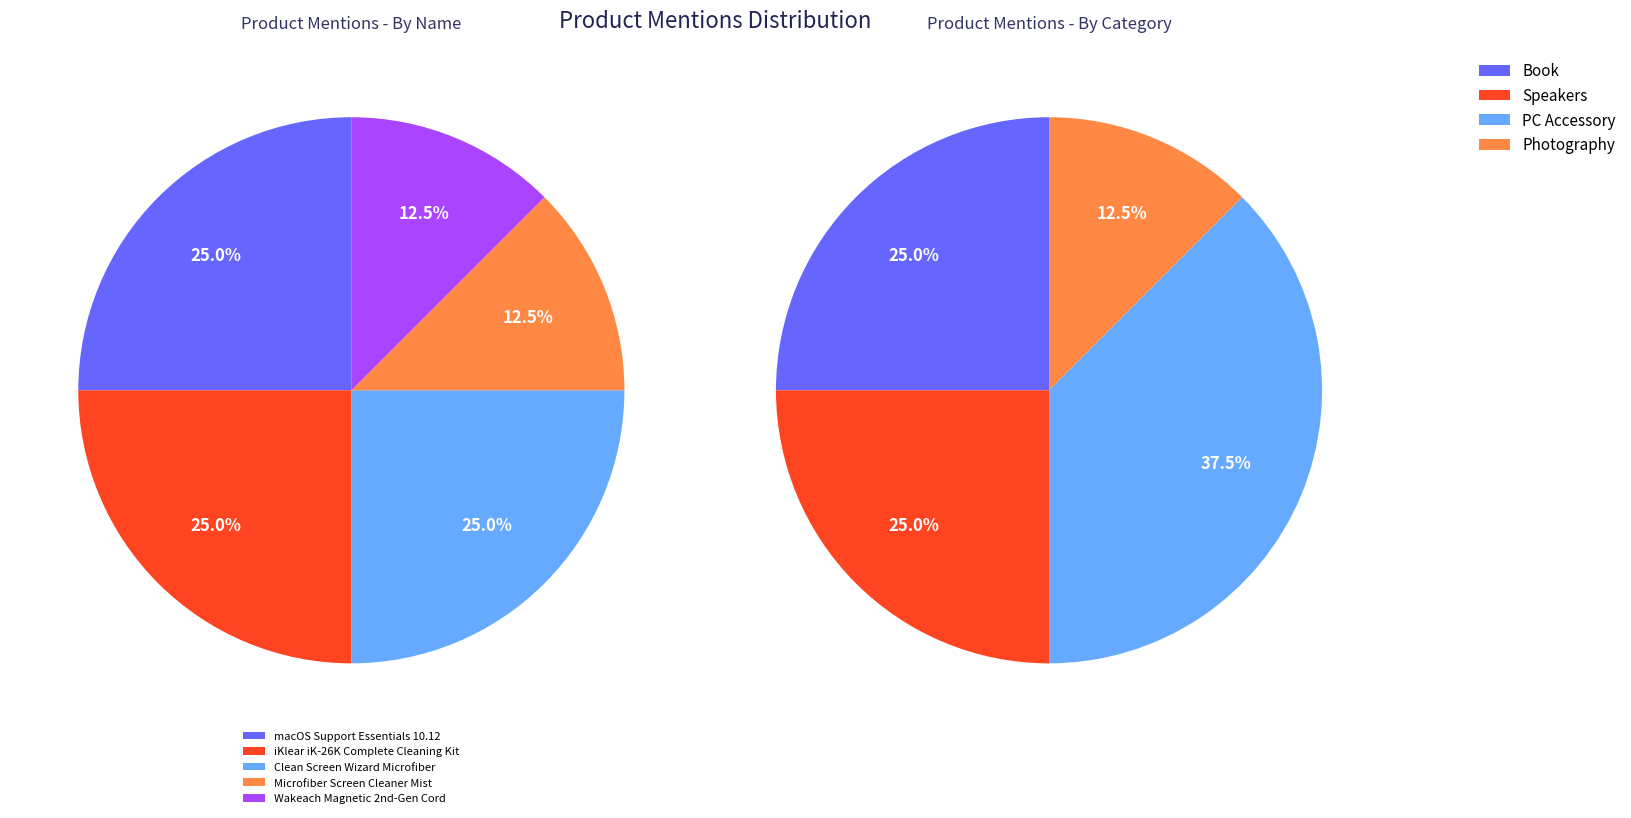

To the nearest percent, what percentage of the pie is Microfiber Screen Cleaner Mist?

12%